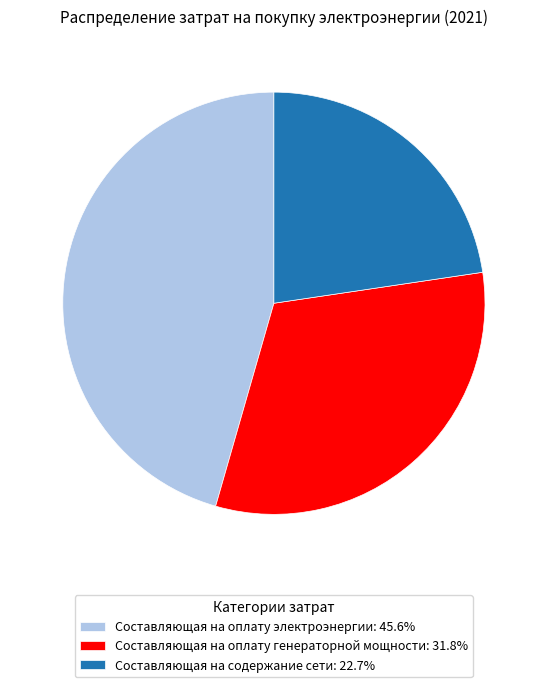

What is the ratio of the value at Составляющая на оплату генераторной мощности to the value at Составляющая на оплату электроэнергии?

0.7